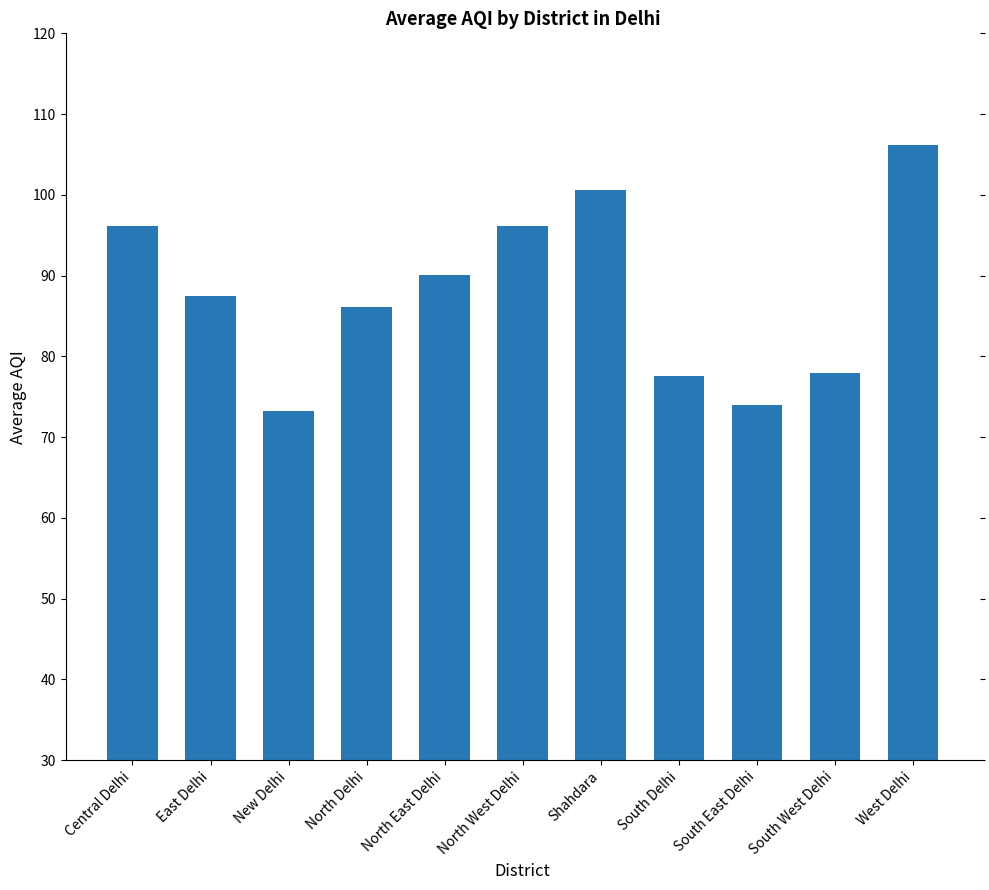

How many values are below 87?

5